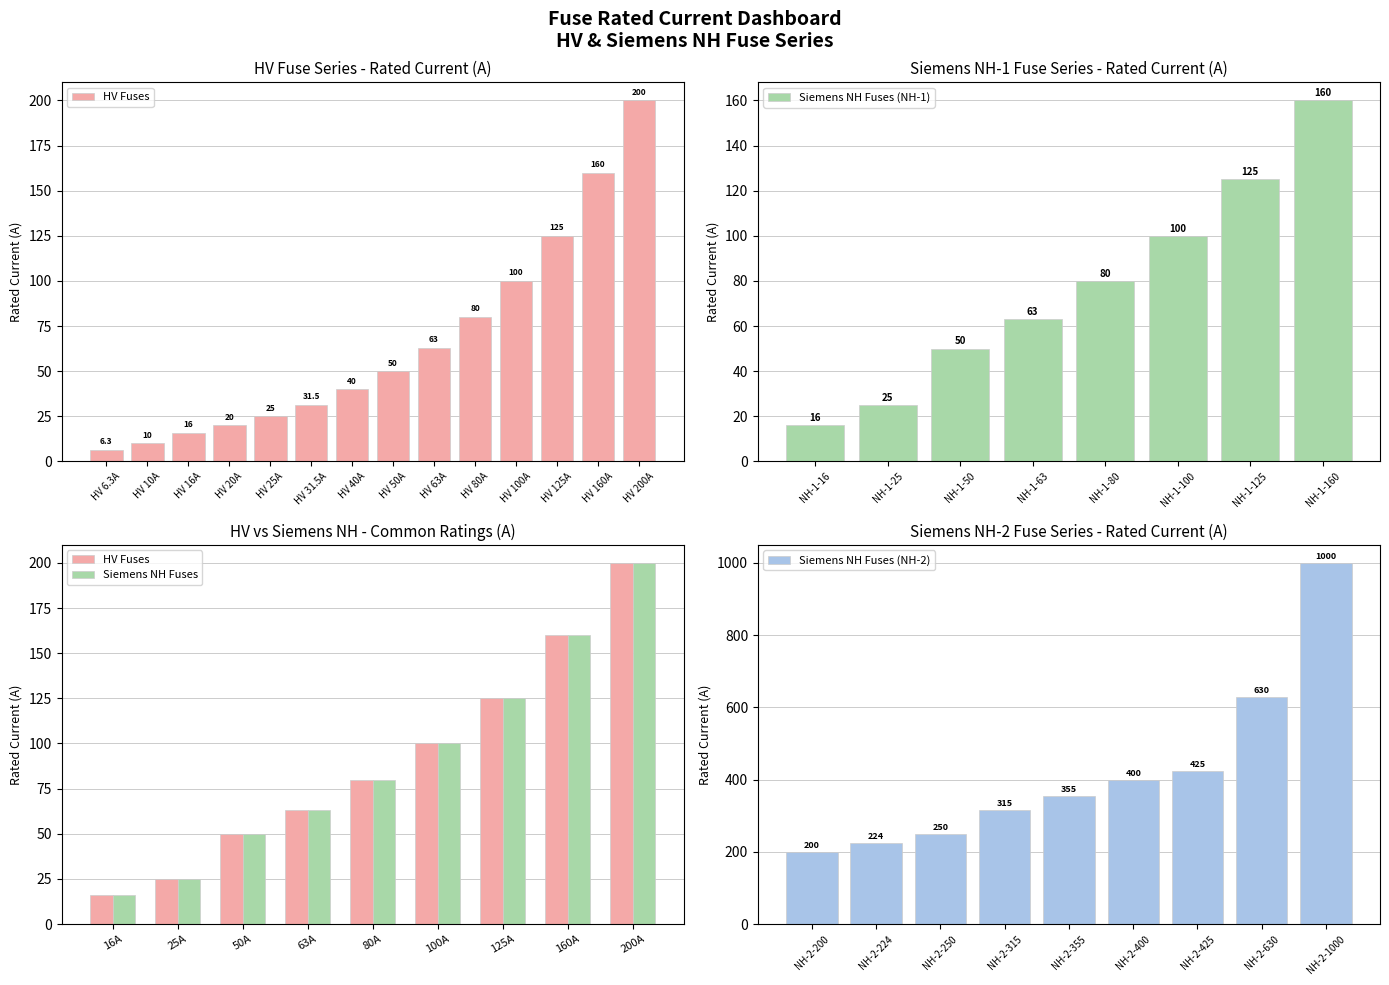

Rank the categories by value from lowest to highest.

HV 6.3A, HV 10A, HV 16A, HV 20A, HV 25A, HV 31.5A, HV 40A, HV 50A, HV 63A, HV 80A, HV 100A, HV 125A, HV 160A, HV 200A